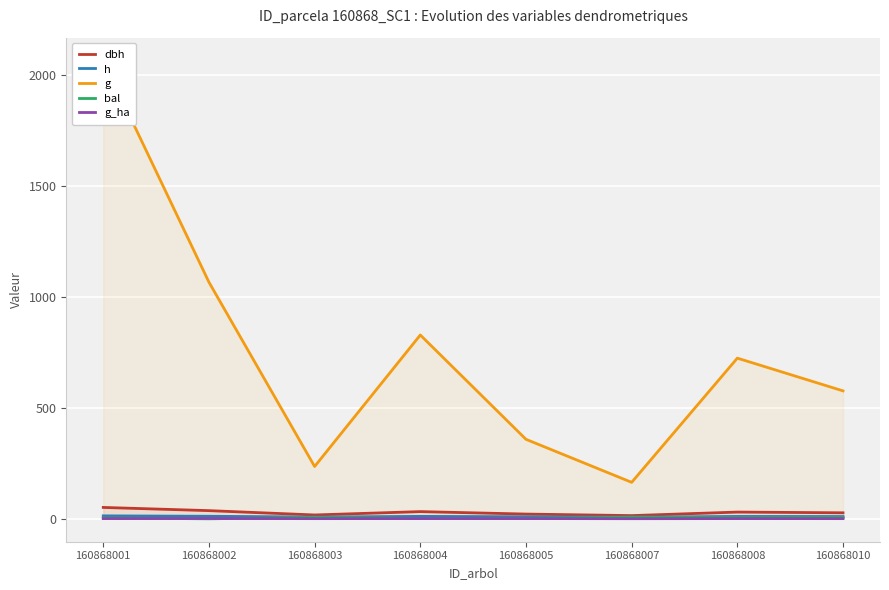

Is the value of dbh at 160868001 greater than the value of bal at 160868005?

Yes